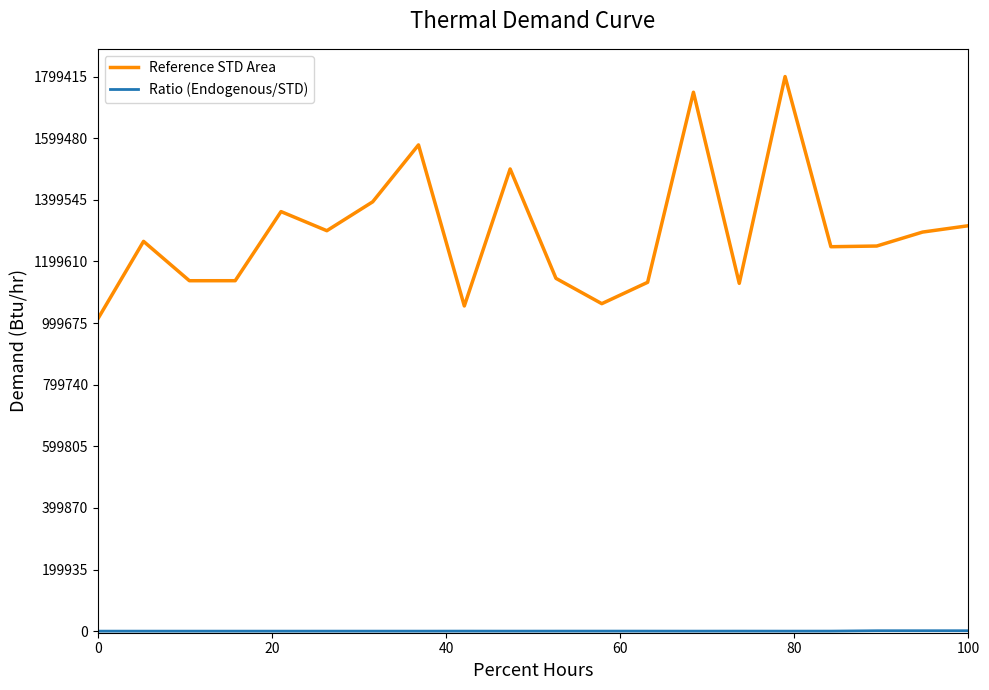

Which series has the widest spread of values?

Reference STD Area